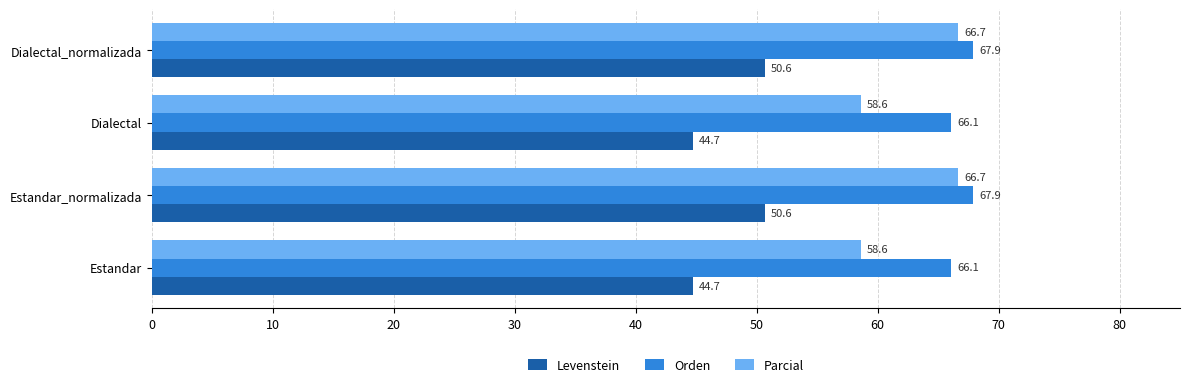

What is the difference between the highest and lowest values at Estandar?

21.4